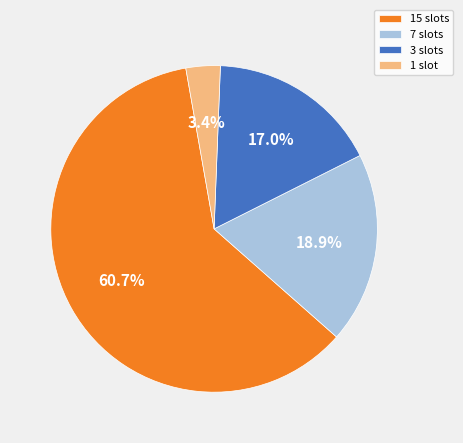

What percentage is NOT represented by 1 slot?

96.6%